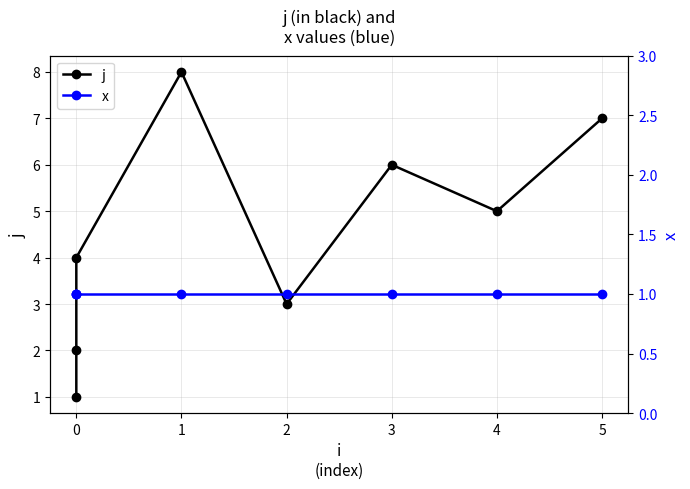

What is the average value of the x series?

1